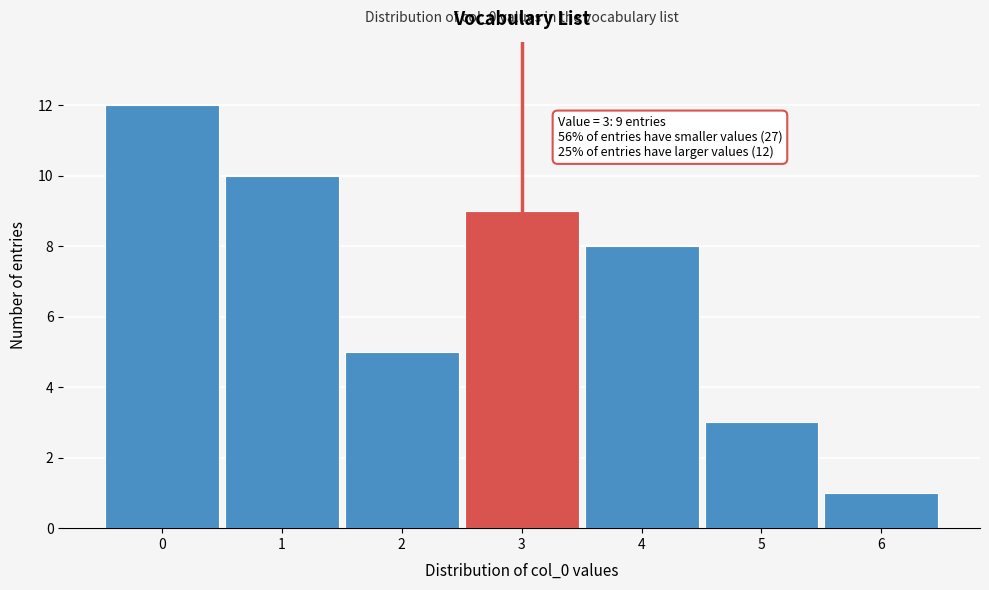

Reading left to right, extract all data points from this chart.

0=12	1=10	2=5	3=9	4=8	5=3	6=1